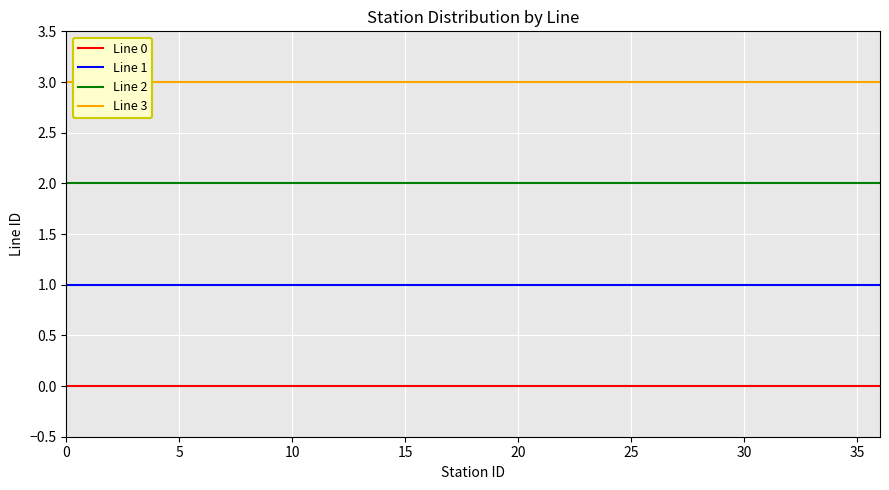

True or false: Line 2 and Line 1 intersect in this chart.

False